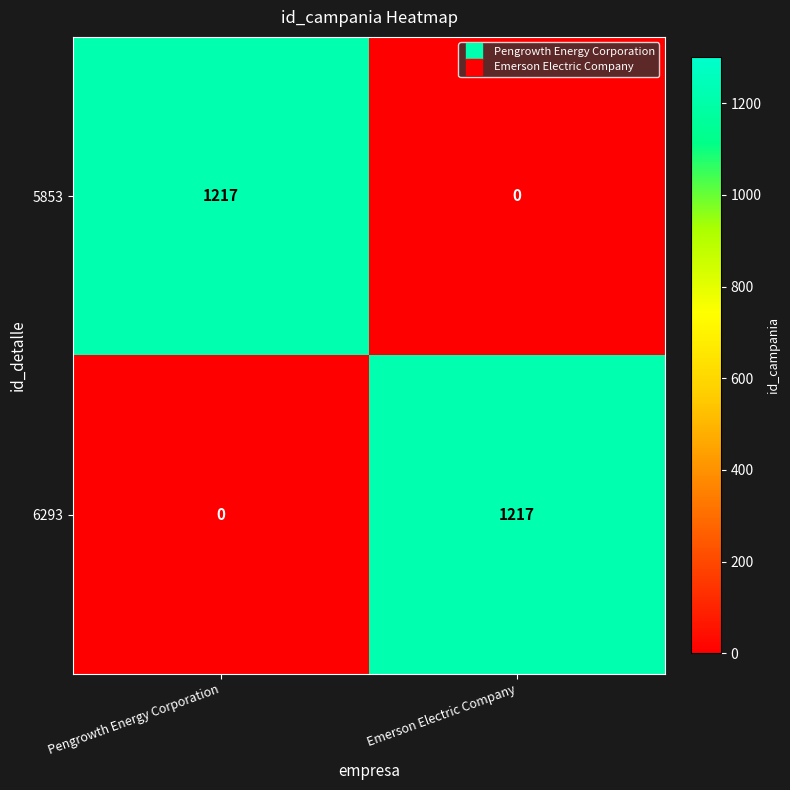

Is the value of 6293 at Pengrowth Energy Corporation greater than the value of 5853 at Pengrowth Energy Corporation?

No